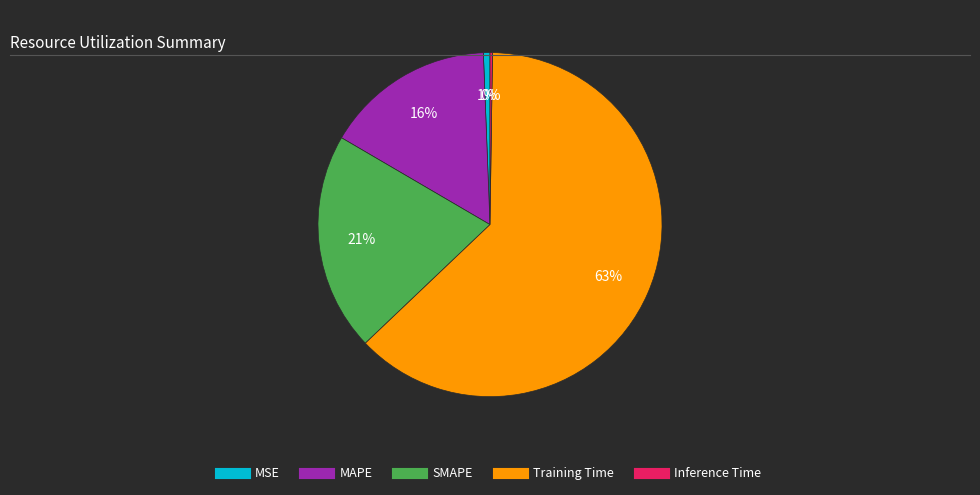

True or false: MAPE accounts for 16% of the total.

True